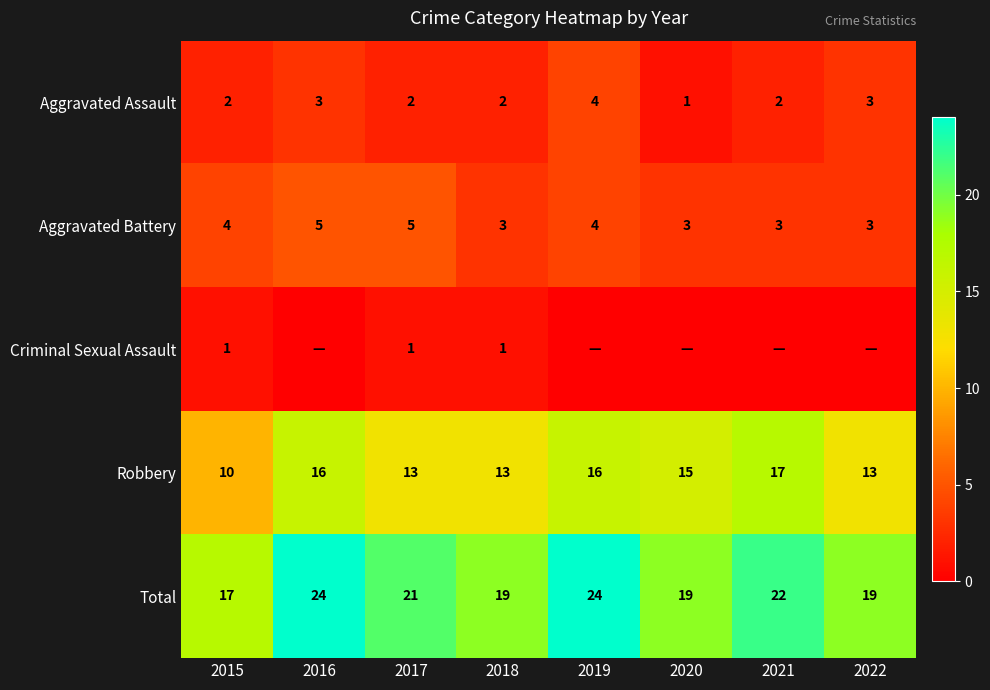

What is the sum of all Robbery values?

113